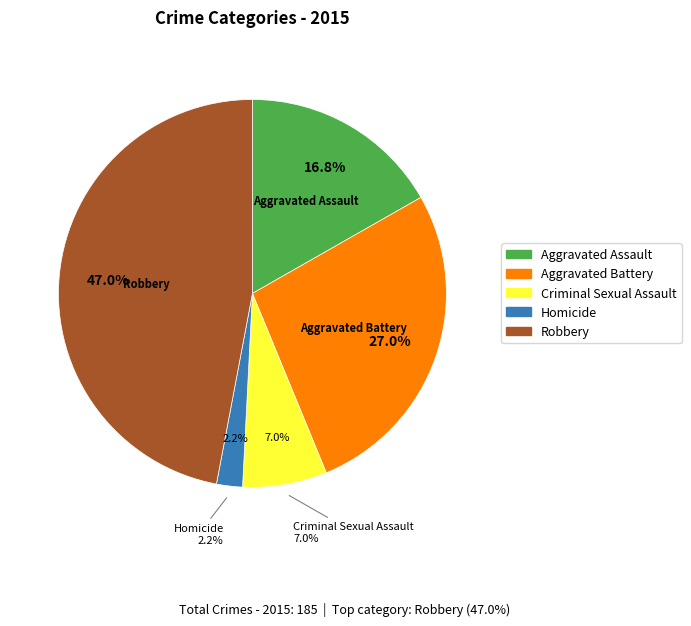

To the nearest percent, what percentage of the pie is Aggravated Battery?

27%